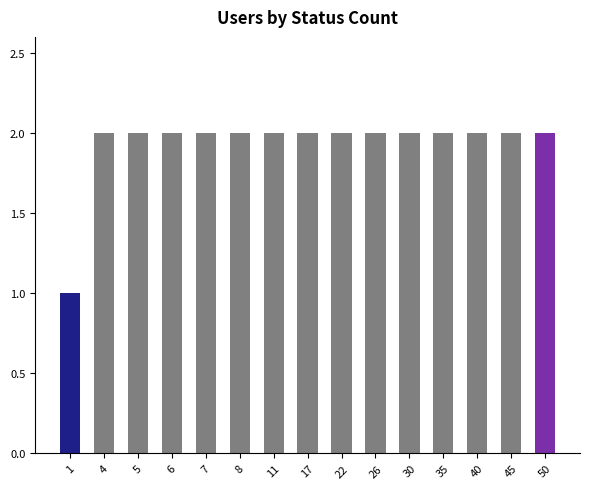

True or false: the data shows 1 at 50.

False